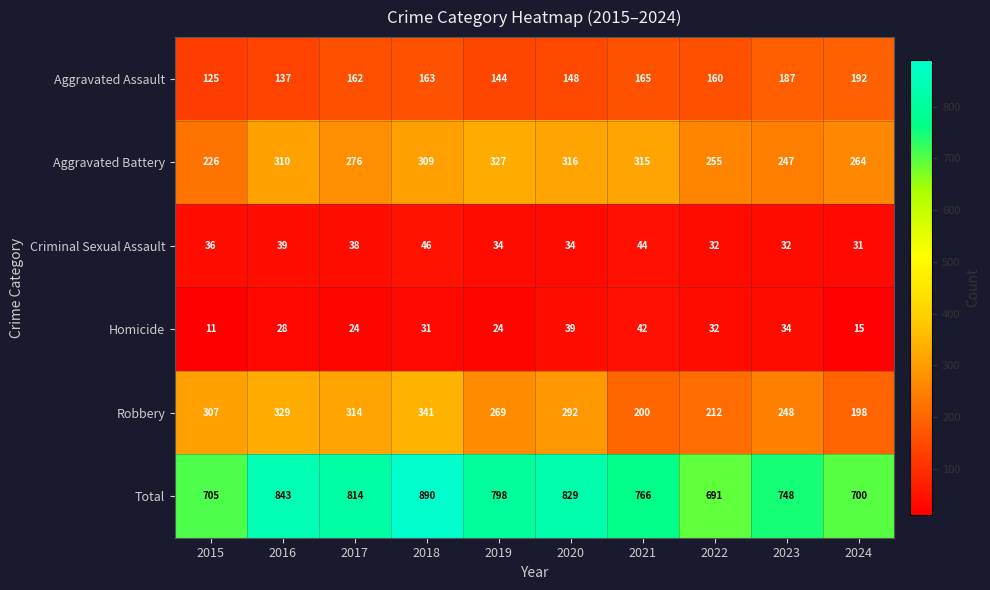

What is the difference between the highest and lowest values at 2020?

795